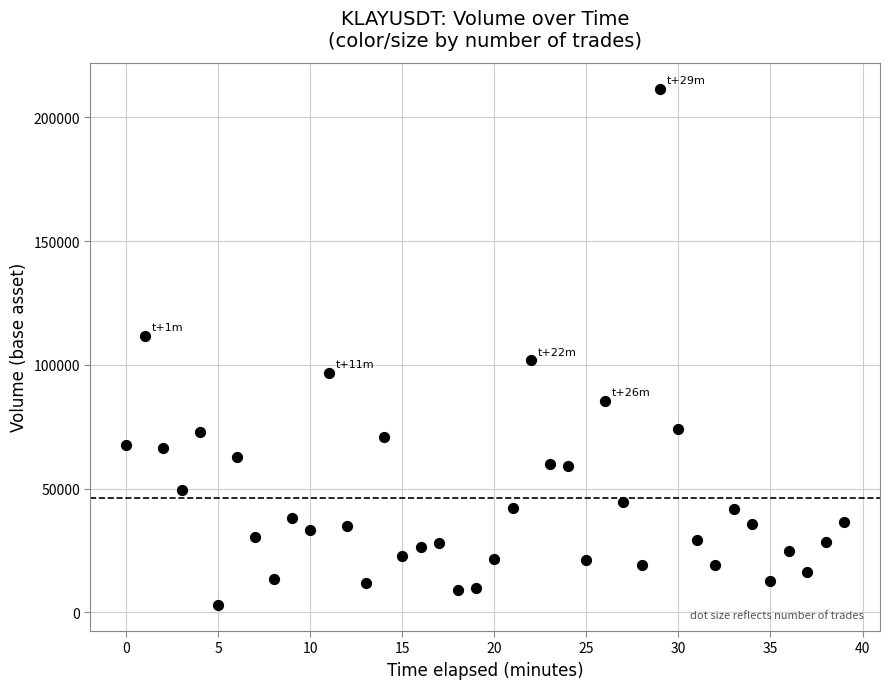

What is the range of Y values (max minus min)?

208757.9